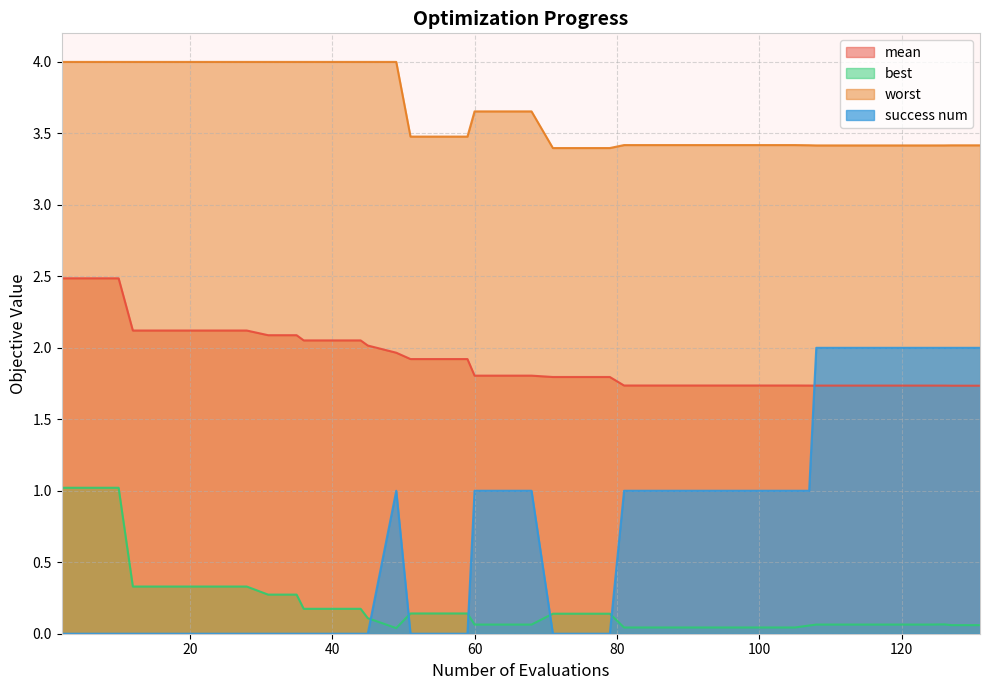

Which series has the largest total across all categories?

worst